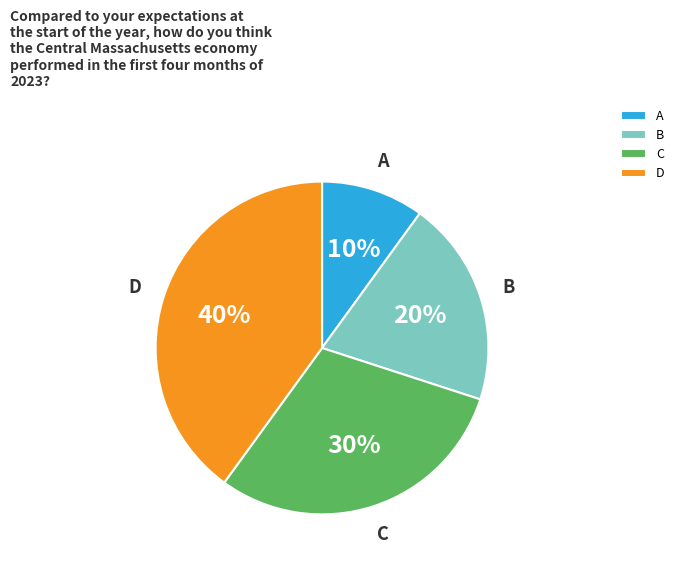

To the nearest percent, what portion does D represent?

40%